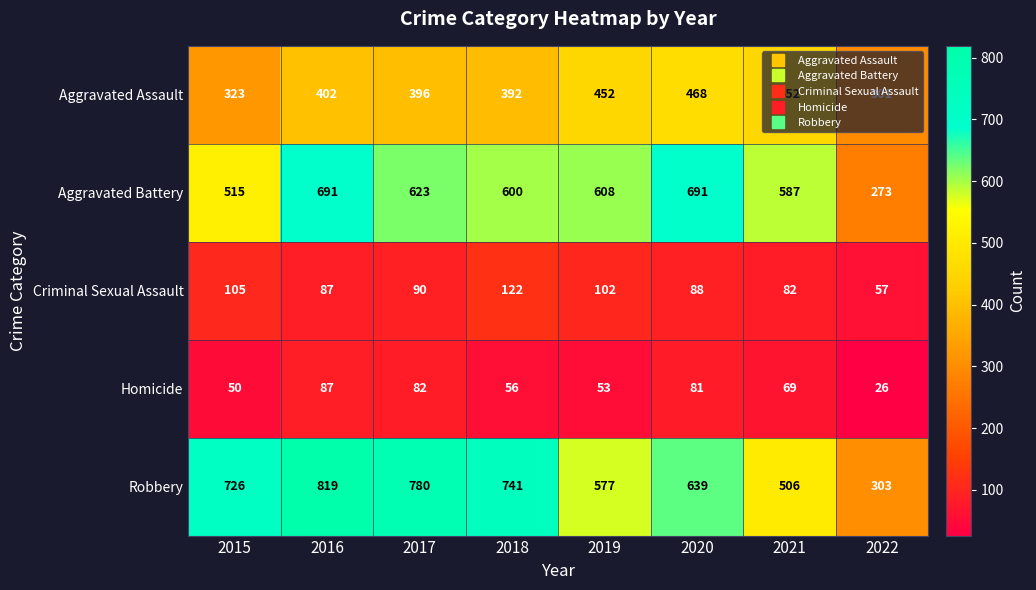

The Homicide series shows 87 at 2016. True or false?

True